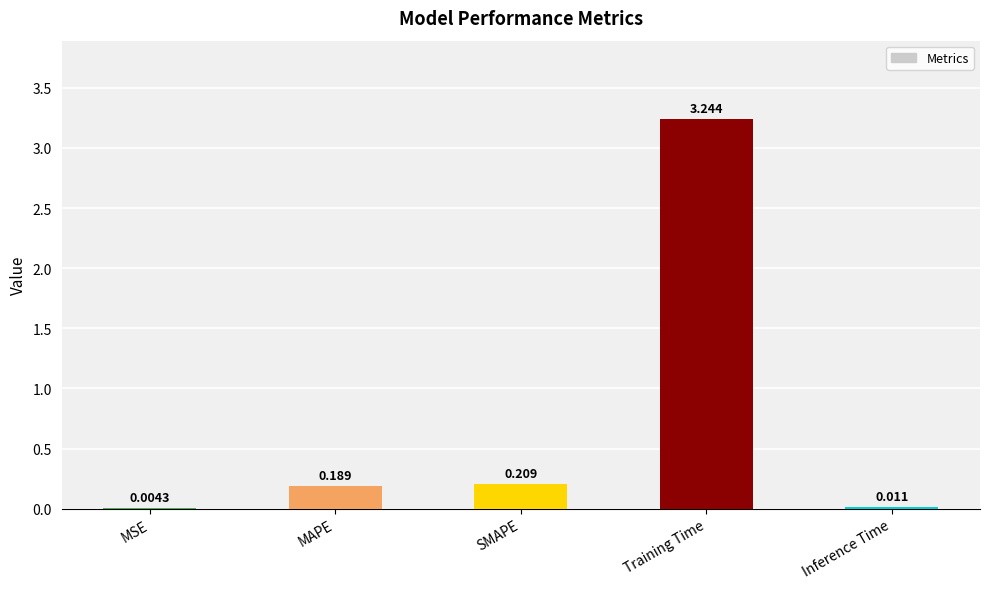

Where is the data nearest to the value 1?

SMAPE